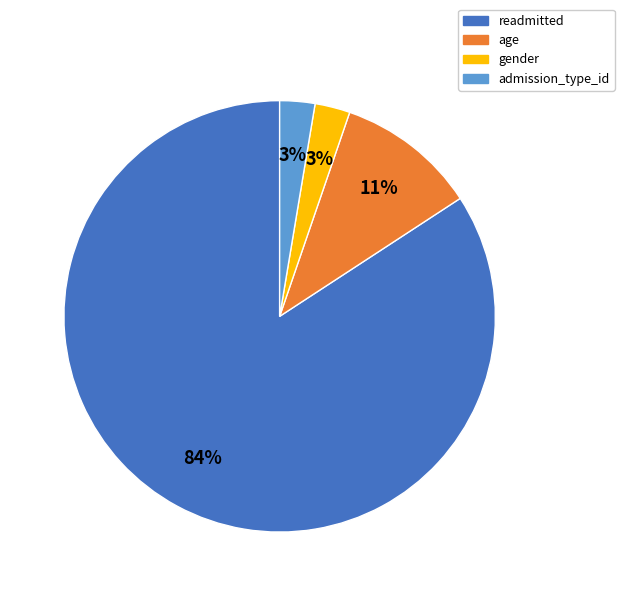

Between age and readmitted, which is larger?

readmitted